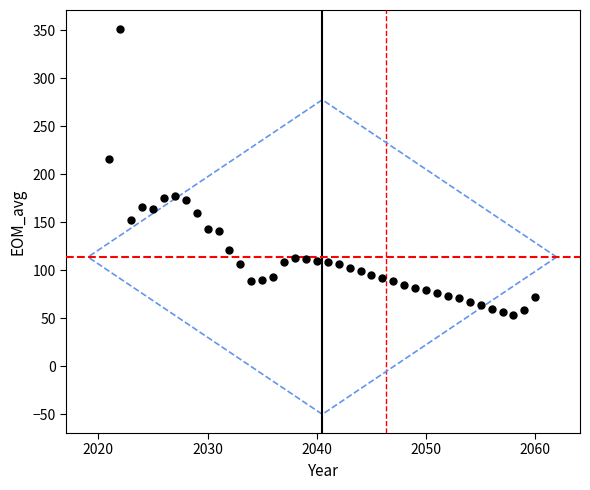

What is the range of X values (max minus min)?

39.0